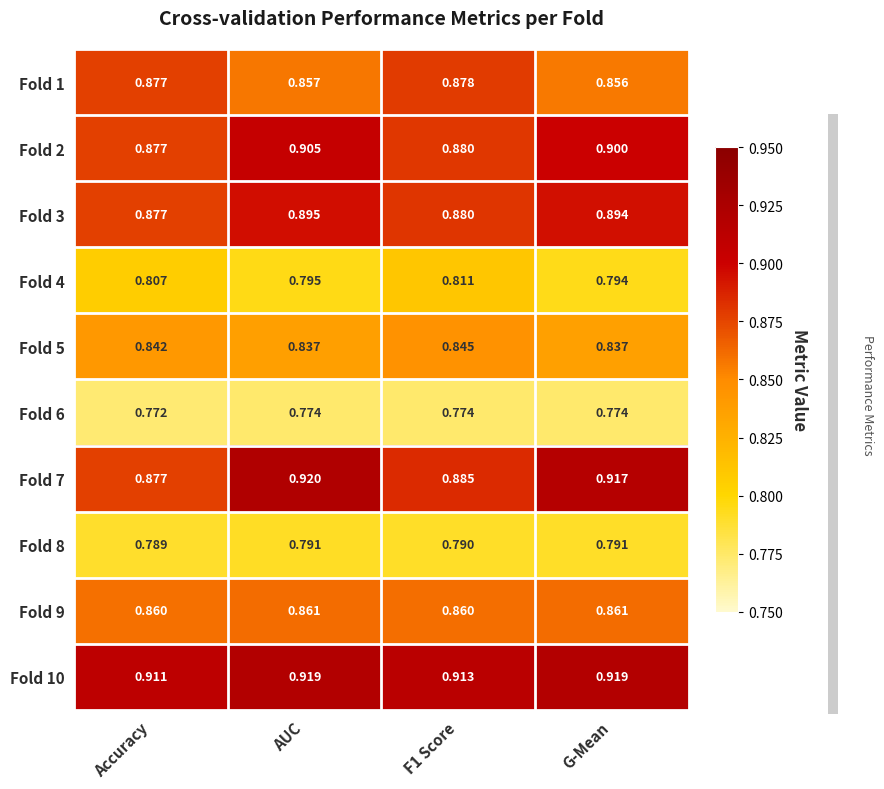

At which category is the sum across all series the highest?

AUC